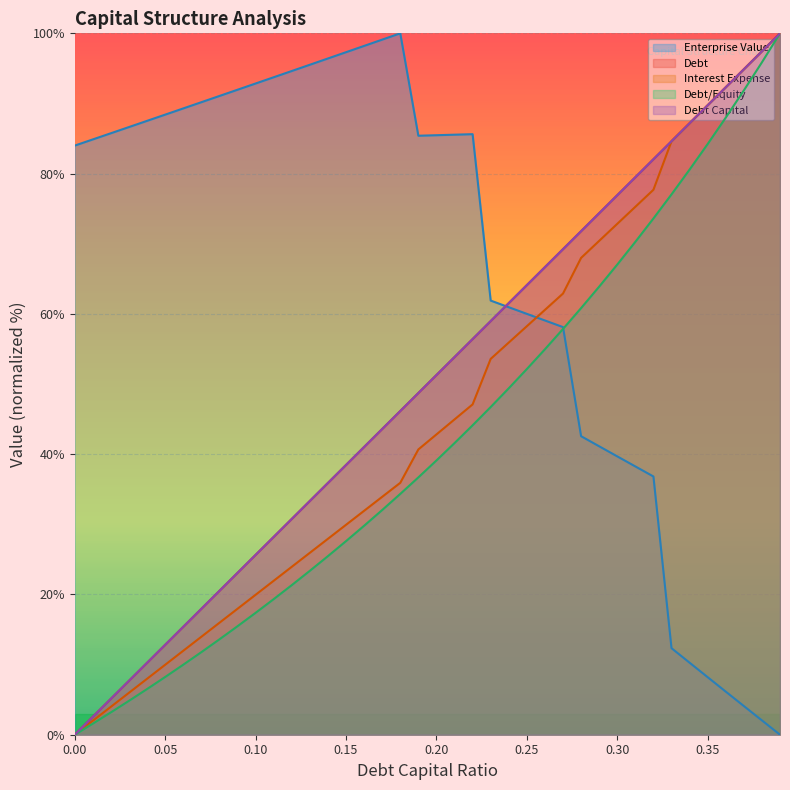

Reading left to right, what are all the values shown in this chart?

debt_capital: 0.0	2.6	5.1	7.7	10.3	12.8	15.4	17.9	20.5	23.1	25.6	28.2	30.8	33.3	35.9	38.5	41.0	43.6	46.2	48.7	51.3	53.8	56.4	59.0	61.5	64.1	66.7	69.2	71.8	74.4	76.9	79.5	82.1	84.6	87.2	89.7	92.3	94.9	97.4	100.0
enterprise_value: 84.0	84.9	85.8	86.6	87.5	88.4	89.3	90.2	91.1	92.0	92.8	93.7	94.6	95.5	96.4	97.3	98.2	99.1	100.0	85.4	85.5	85.5	85.6	61.9	61.0	60.0	59.1	58.1	42.6	41.1	39.7	38.3	36.8	12.3	10.3	8.2	6.1	4.1	2.0	0.0
debt: 0.0	2.6	5.1	7.7	10.3	12.8	15.4	17.9	20.5	23.1	25.6	28.2	30.8	33.3	35.9	38.5	41.0	43.6	46.2	48.7	51.3	53.8	56.4	59.0	61.5	64.1	66.7	69.2	71.8	74.4	76.9	79.5	82.1	84.6	87.2	89.7	92.3	94.9	97.4	100.0
interest_expense: 0.0	2.0	4.0	6.0	8.0	10.0	12.0	14.0	16.0	18.0	20.0	21.9	23.9	25.9	27.9	29.9	31.9	33.9	35.9	40.7	42.8	45.0	47.1	53.6	55.9	58.2	60.6	62.9	68.0	70.4	72.8	75.3	77.7	84.6	87.2	89.7	92.3	94.9	97.4	100.0
debt_equity: 0.0	1.6	3.2	4.8	6.5	8.2	10.0	11.8	13.6	15.5	17.4	19.3	21.3	23.4	25.5	27.6	29.8	32.0	34.3	36.7	39.1	41.6	44.1	46.7	49.4	52.1	55.0	57.9	60.8	63.9	67.0	70.3	73.6	77.0	80.6	84.2	88.0	91.9	95.9	100.0